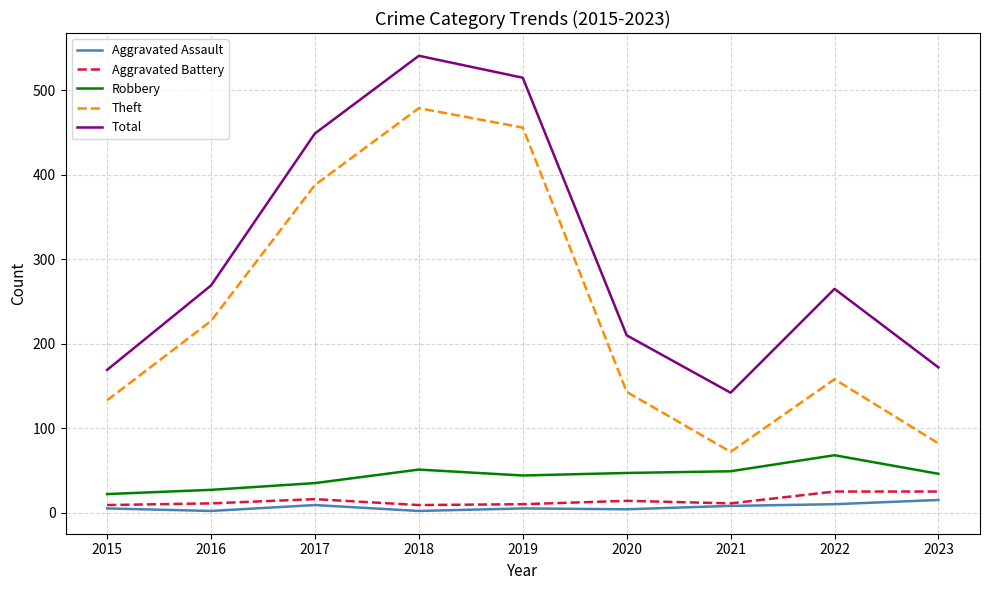

What is the smallest value displayed?

2